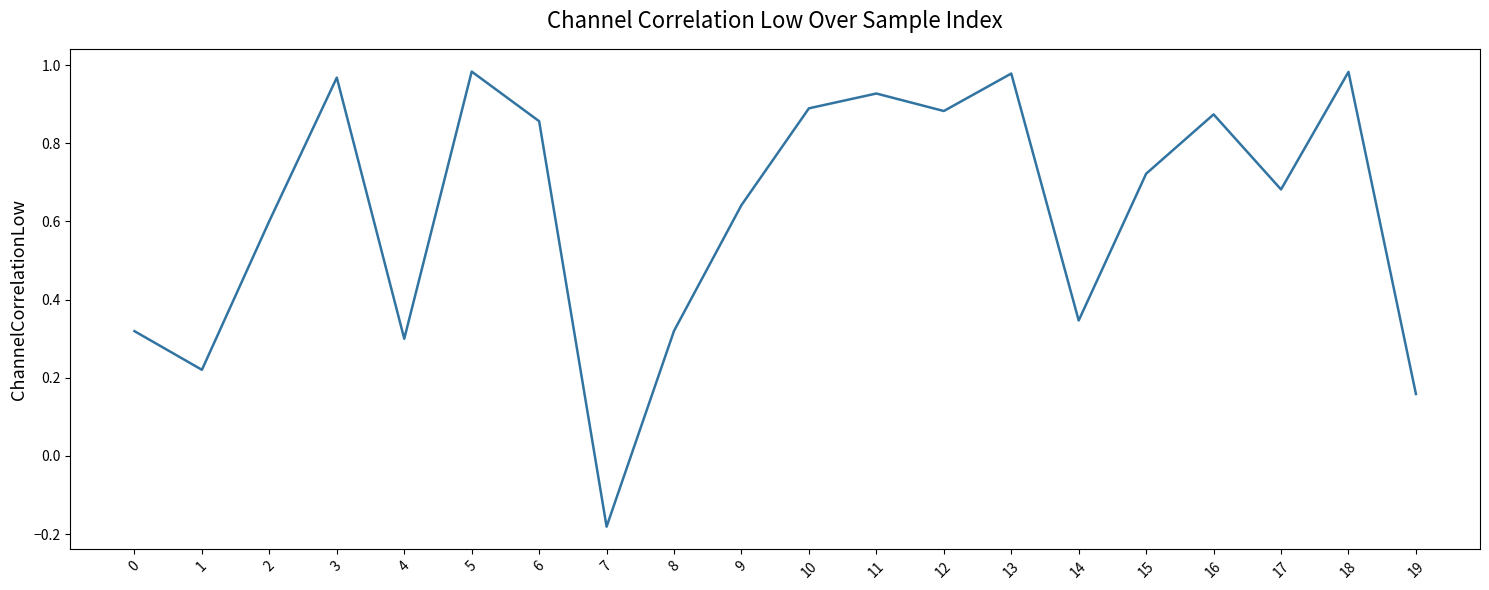

What is the difference between the maximum and minimum values?

1.2